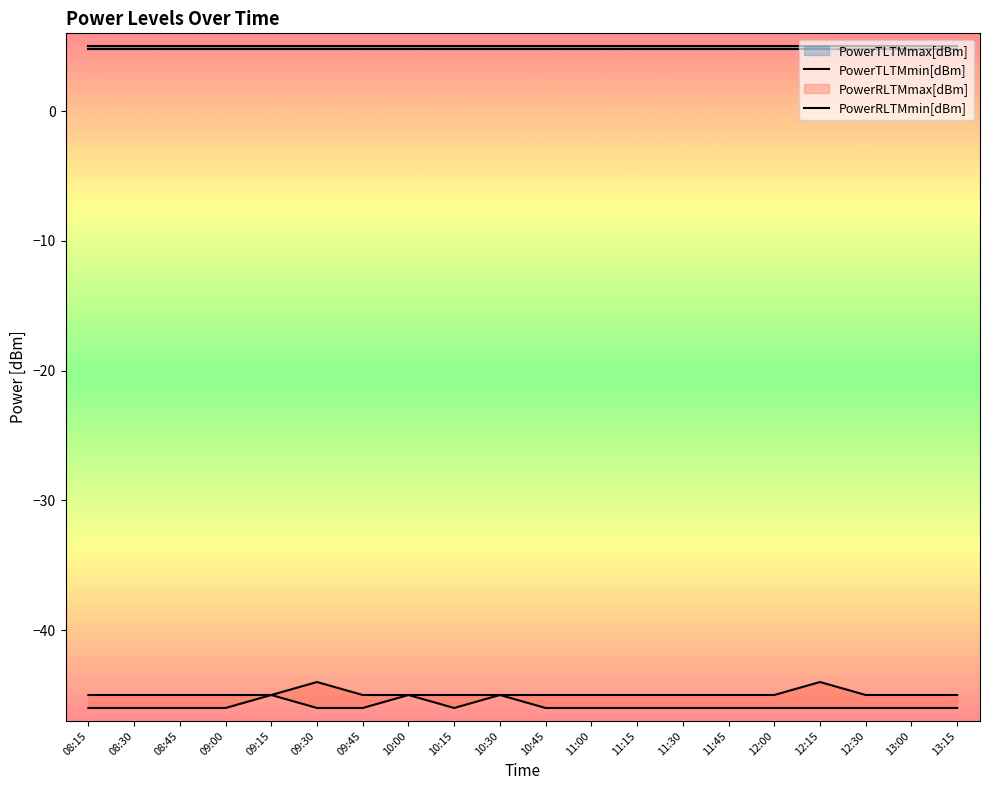

Rank the categories by PowerRLTMmin[dBm] value from highest to lowest.

09:15, 10:00, 10:30, 08:15, 08:30, 08:45, 09:00, 09:30, 09:45, 10:15, 10:45, 11:00, 11:15, 11:30, 11:45, 12:00, 12:15, 12:30, 13:00, 13:15